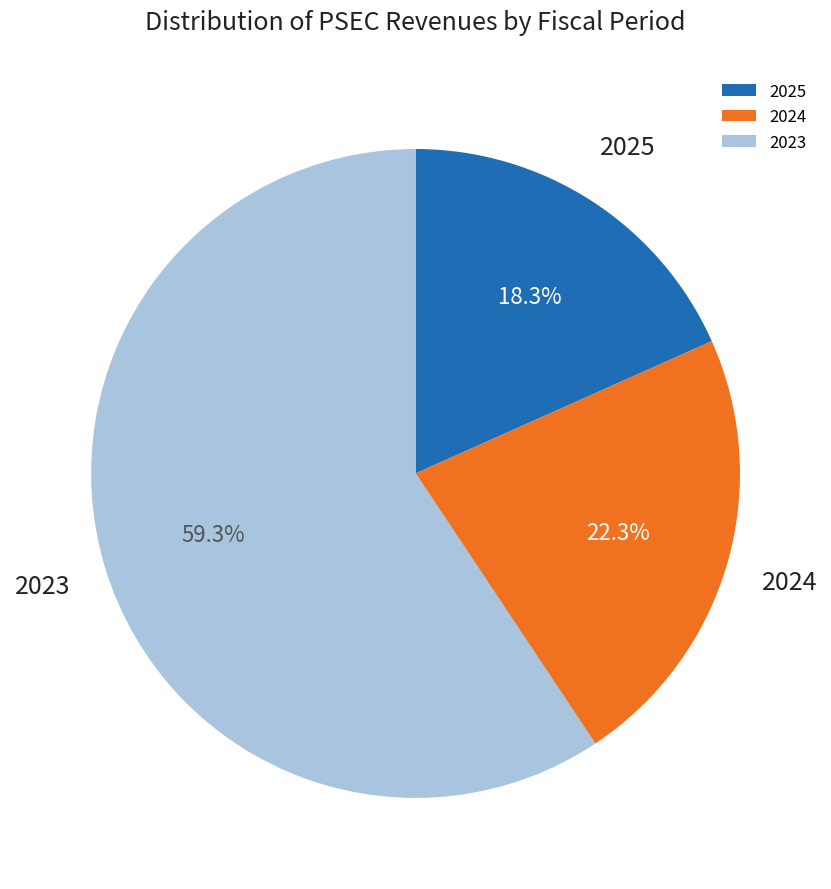

Combined, do 2025 and 2023 account for over 50%?

Yes